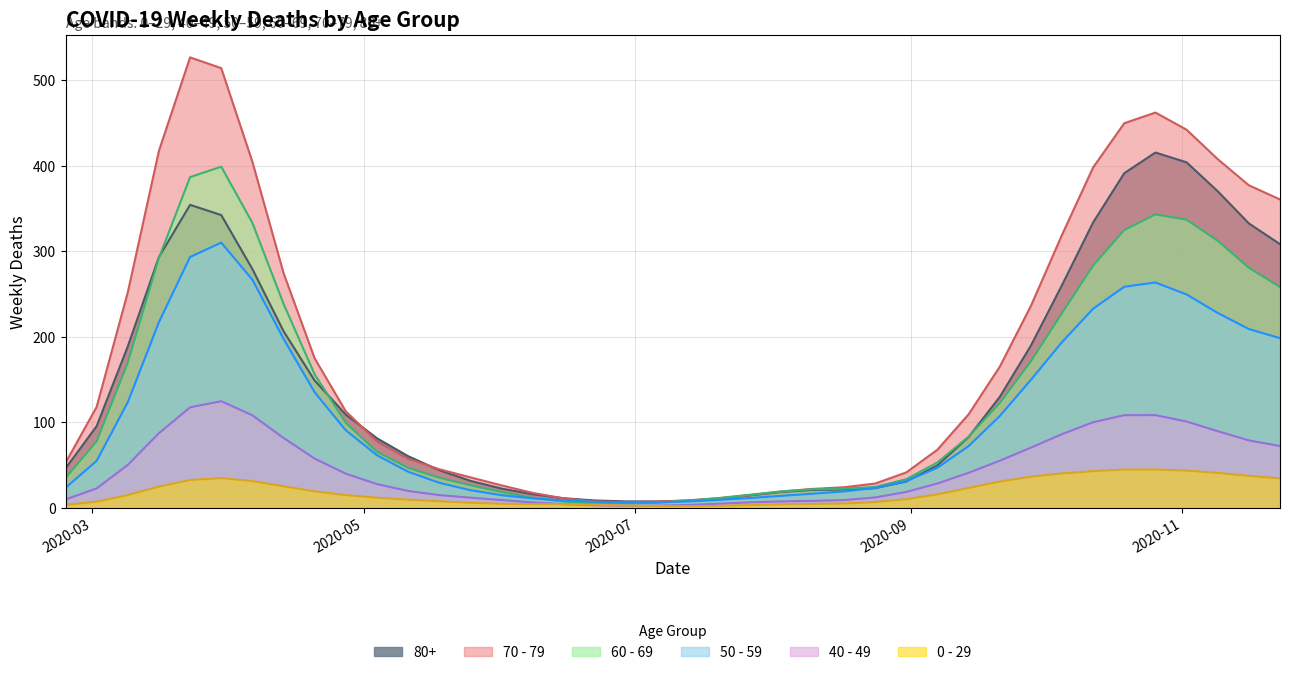

Does the chart display data point markers on the line(s)?

No